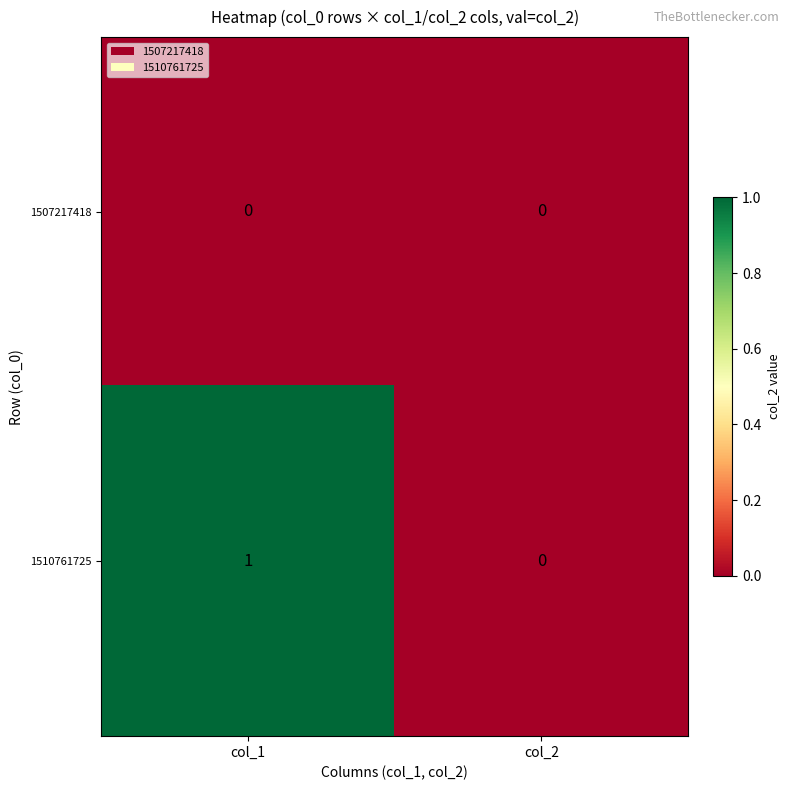

Which category has the highest value across all series?

col_1